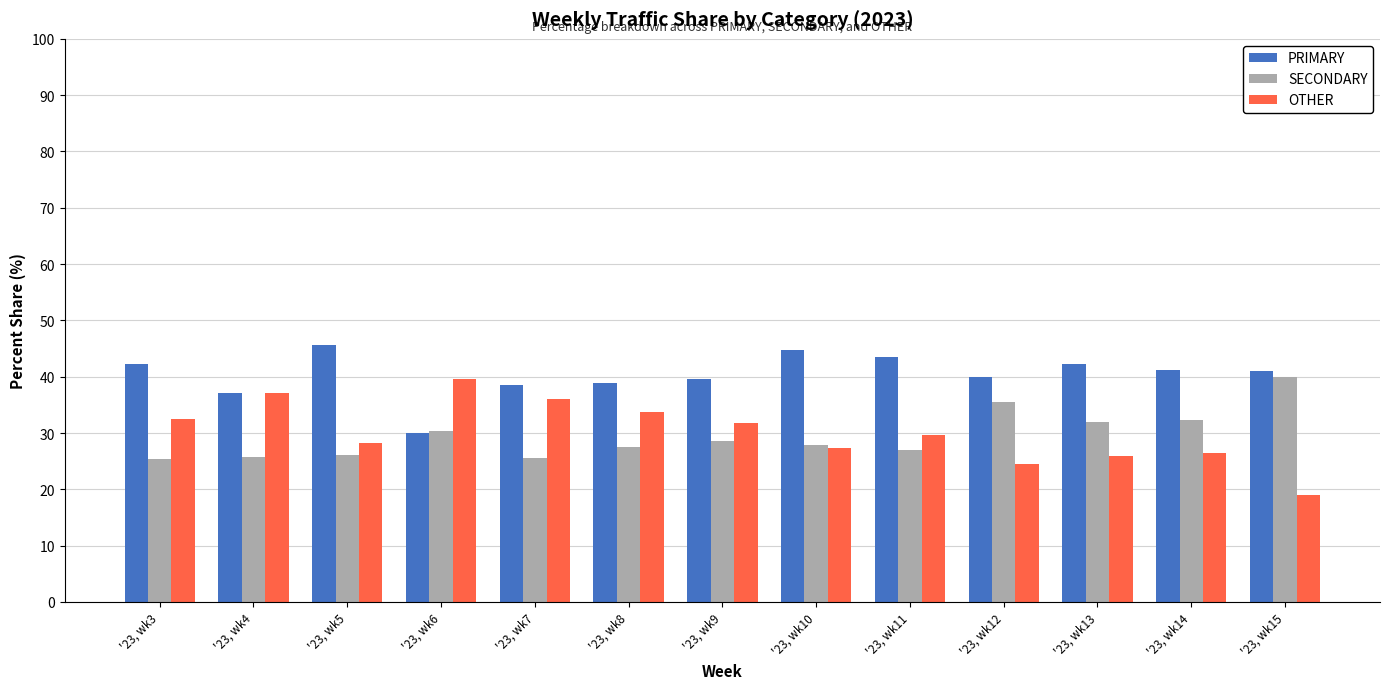

What value does the SECONDARY series have at '23, wk4?

25.7